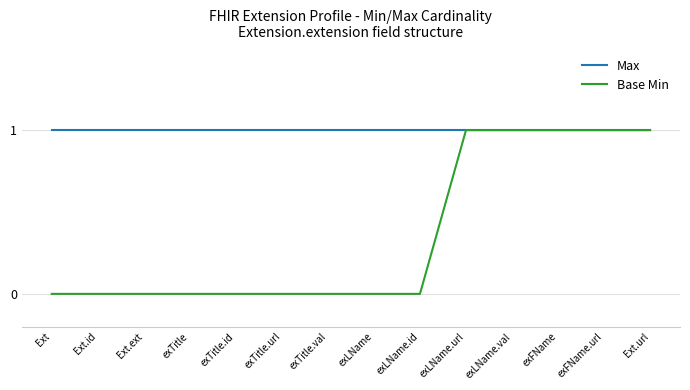

Is it true that Max equals 1 at exLName?

True